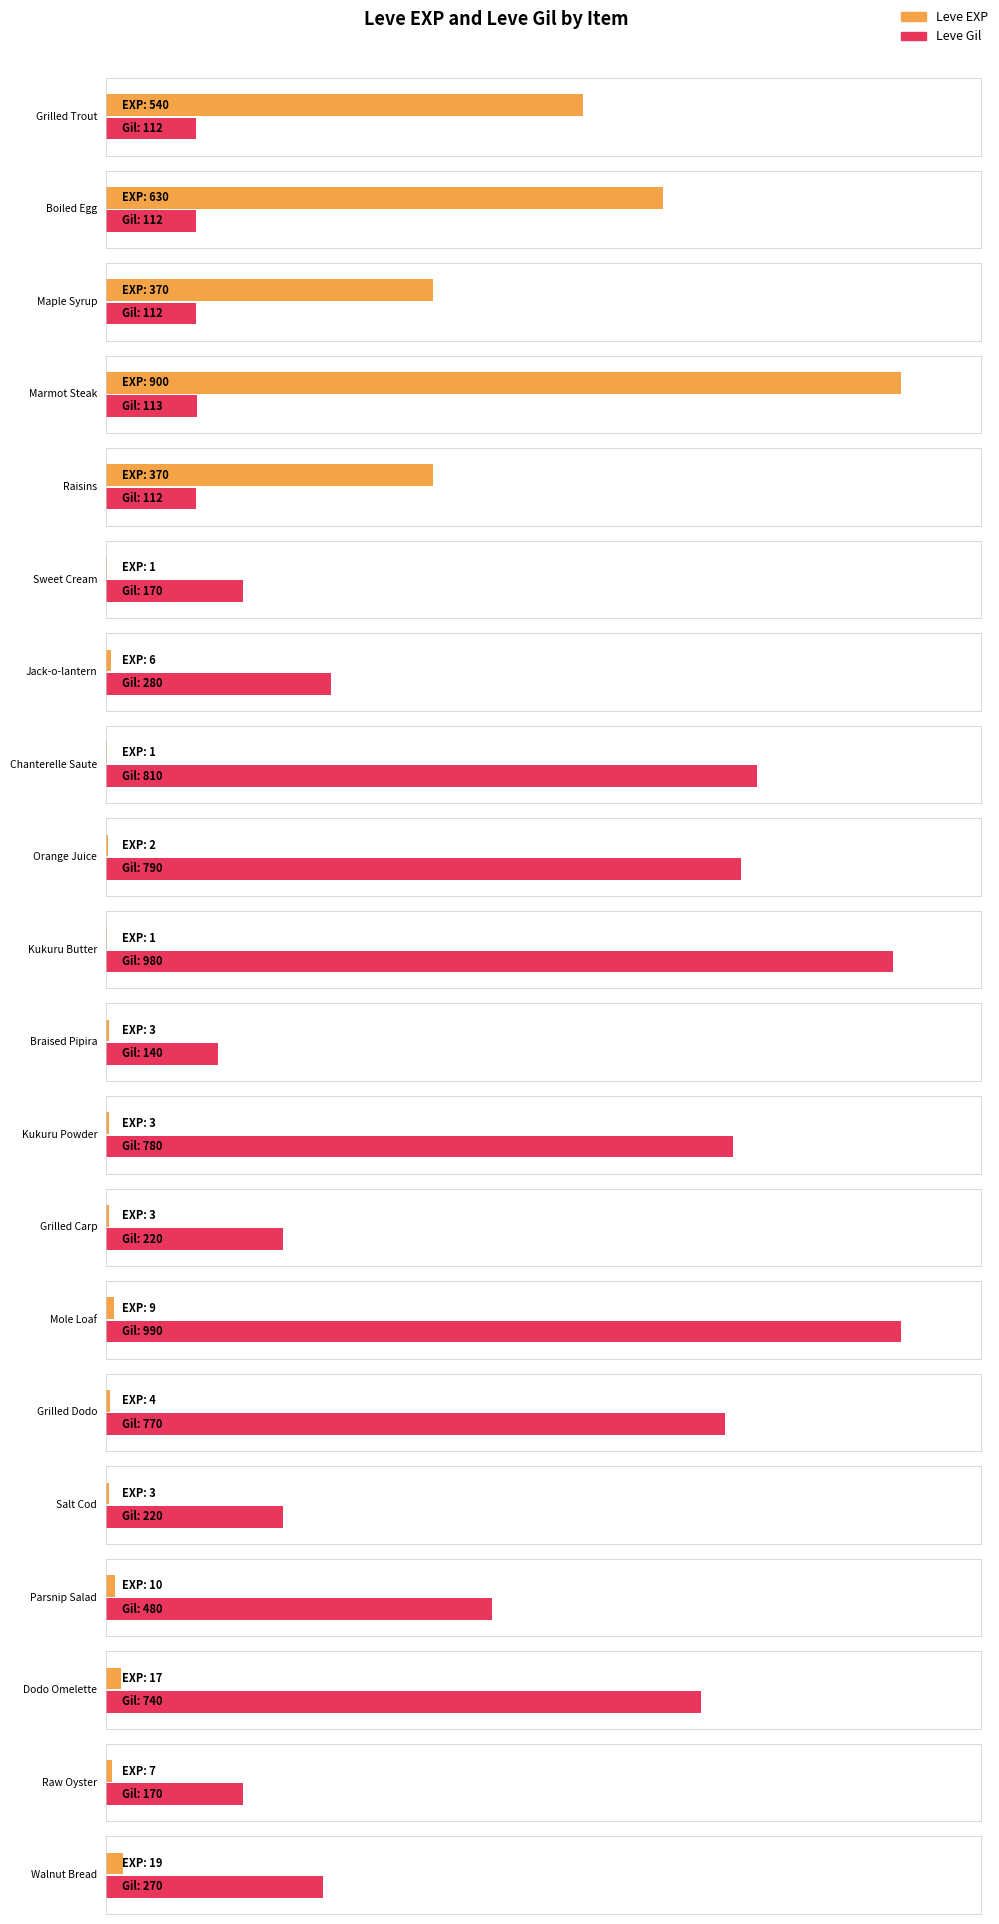

At which category is the sum across all series the highest?

Marmot Steak